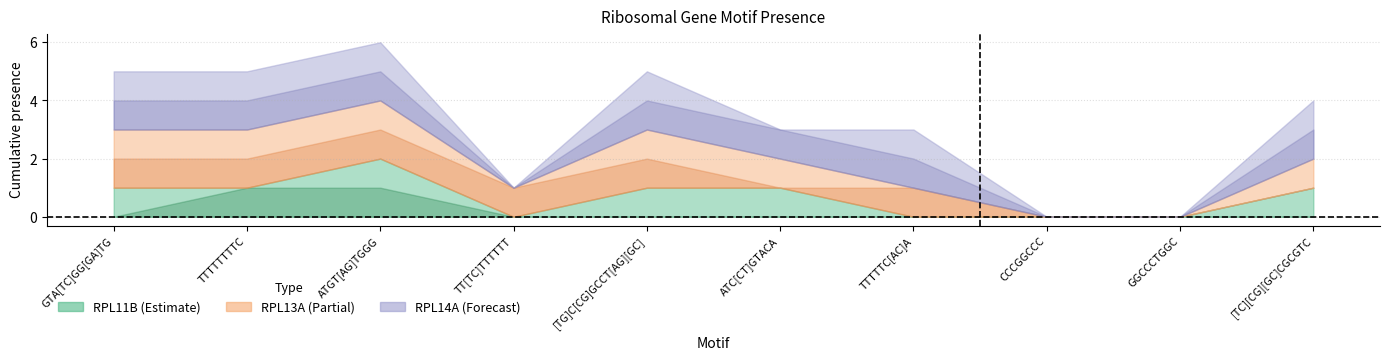

What is the difference between the RPL13A values at GTA[TC]GG[GA]TG and ATC[CT]GTACA?

1